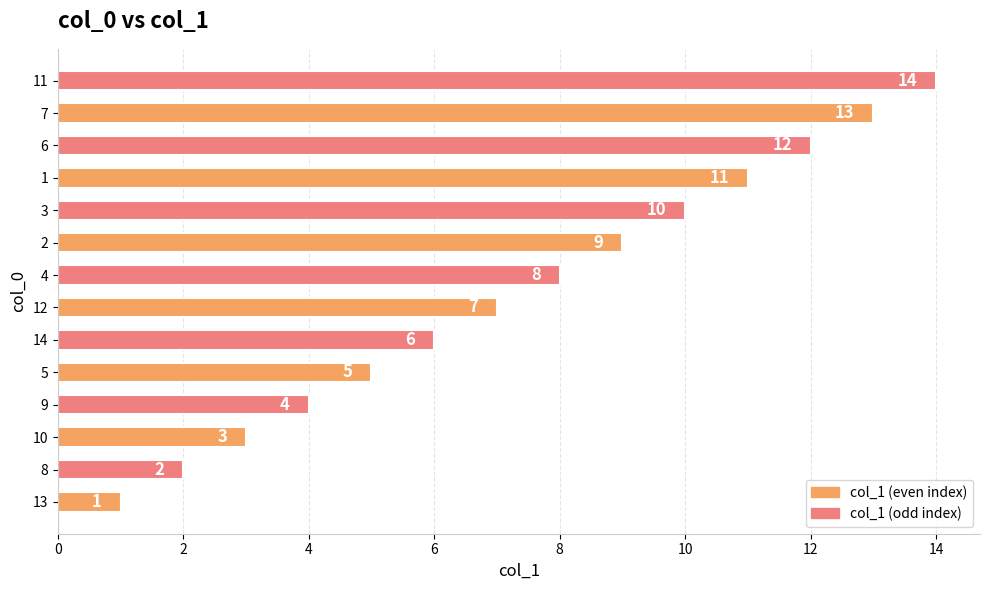

What is the ratio of the value at 2 to the value at 14?

1.5